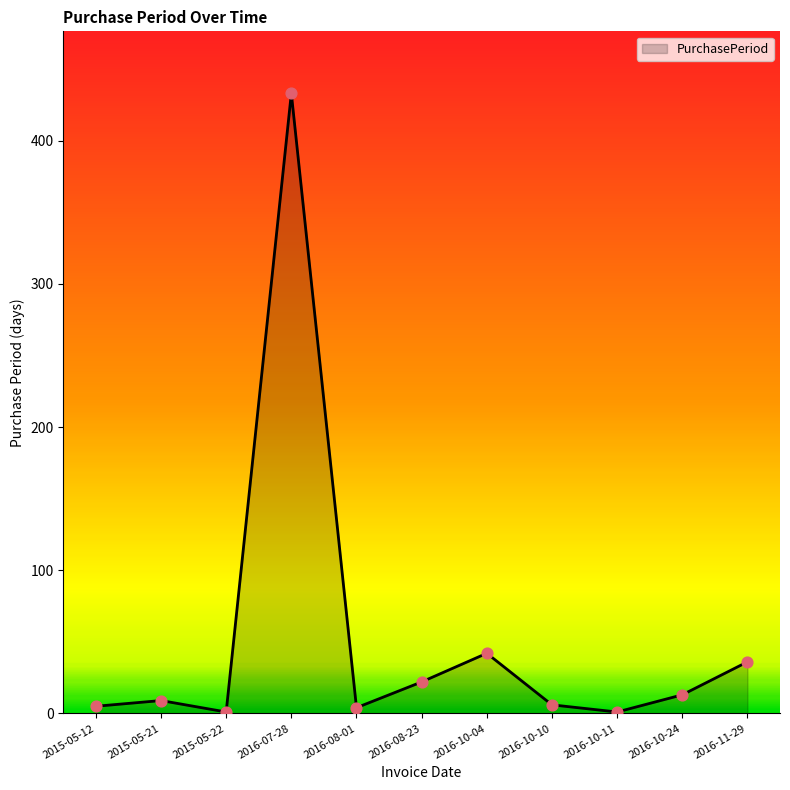

What is the change in value from 2015-05-21 to 2016-11-29?

+27